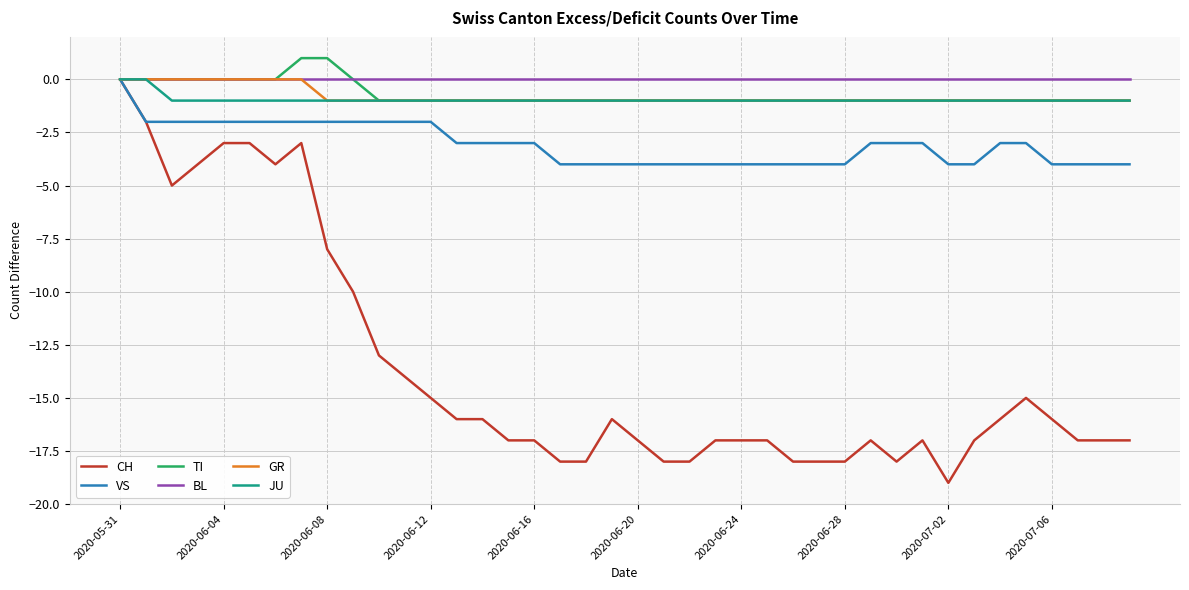

What is the minimum value shown in the chart?

-19